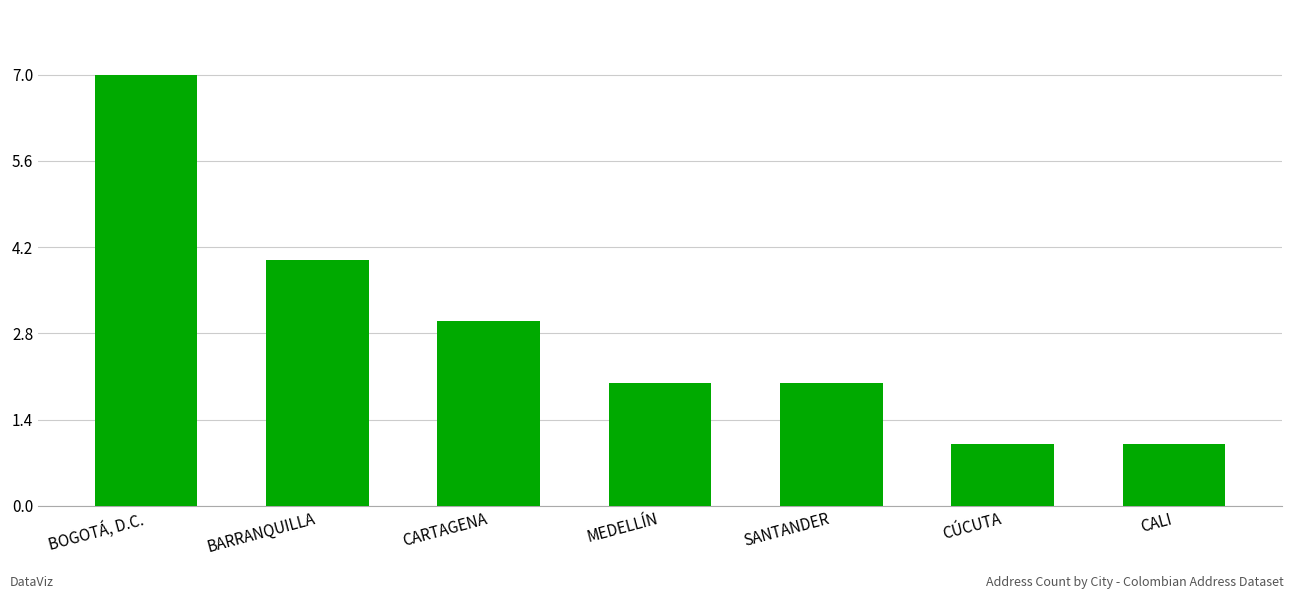

What is the ratio of the value at SANTANDER to the value at CALI?

2.0